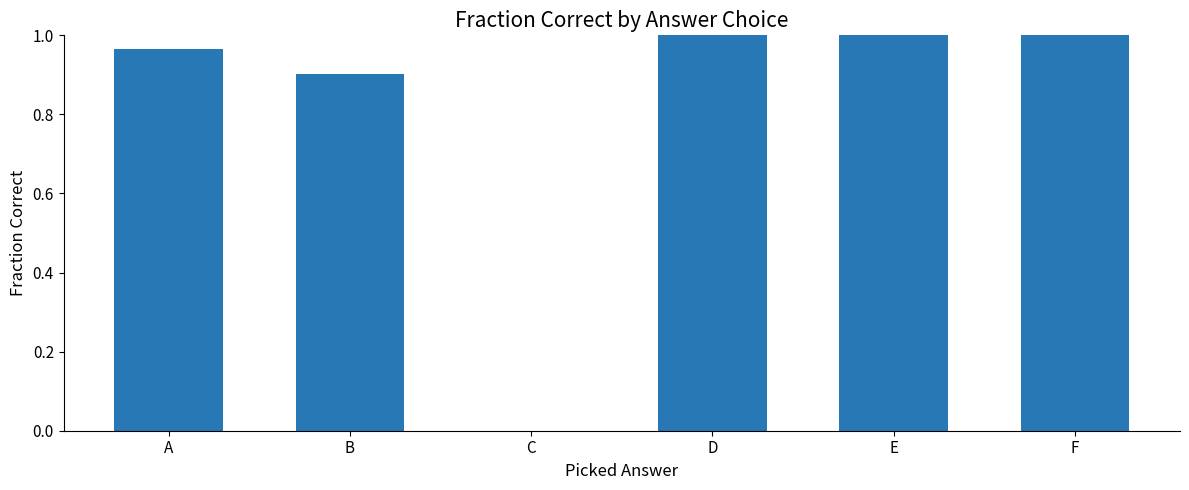

What is the change in value from B to C?

-0.9